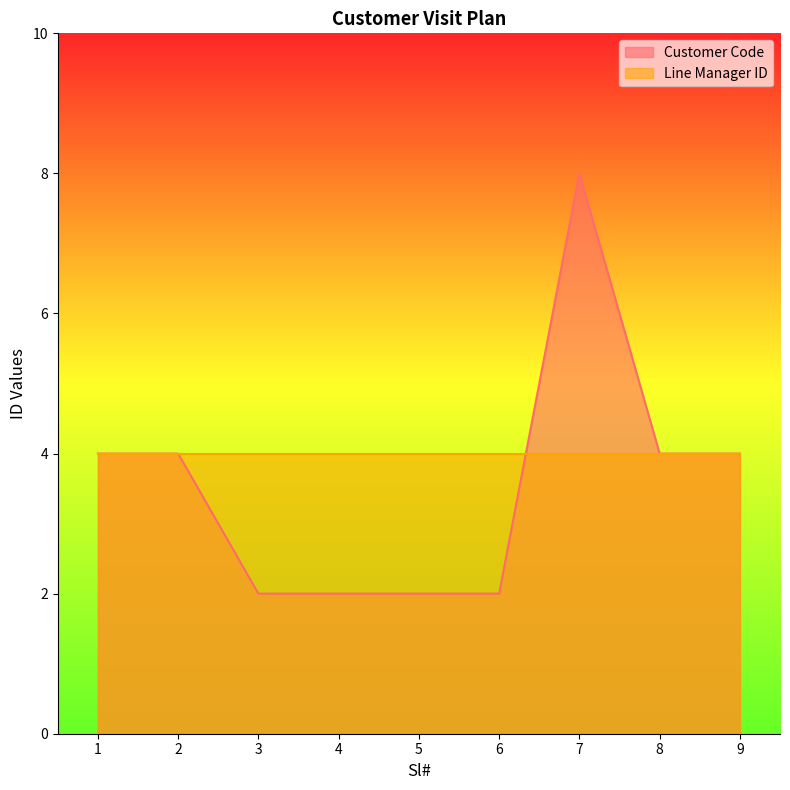

List the labels in order of value, smallest first.

3, 4, 5, 6, 1, 2, 8, 9, 7